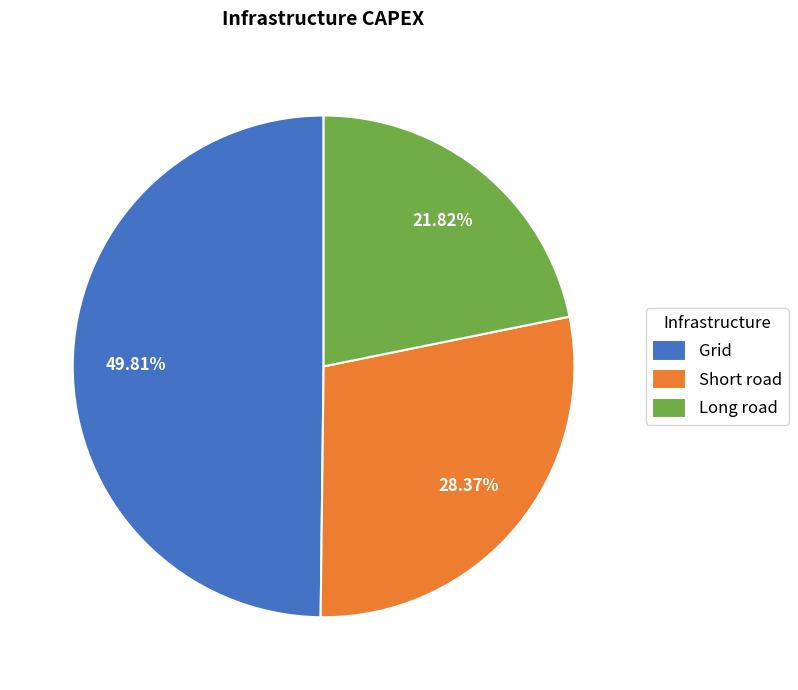

What percentage is the Short road slice, to the nearest percent?

28%